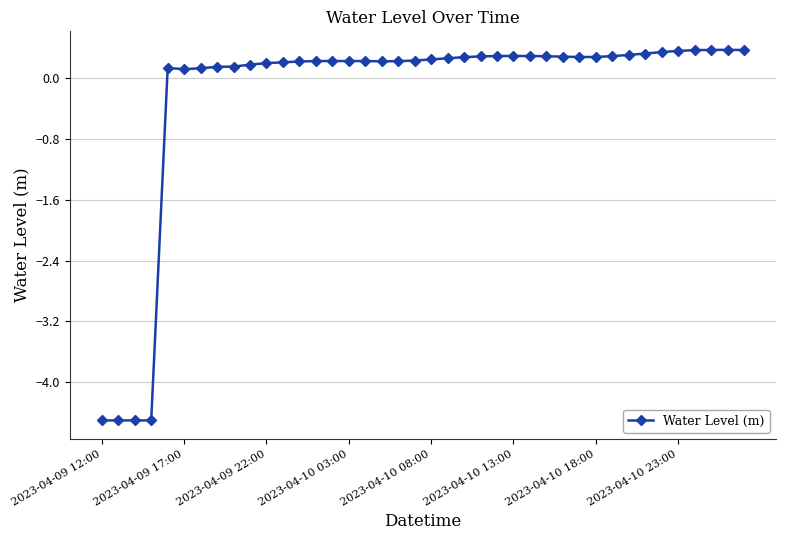

What is the value of the 38th point from the left?

0.4